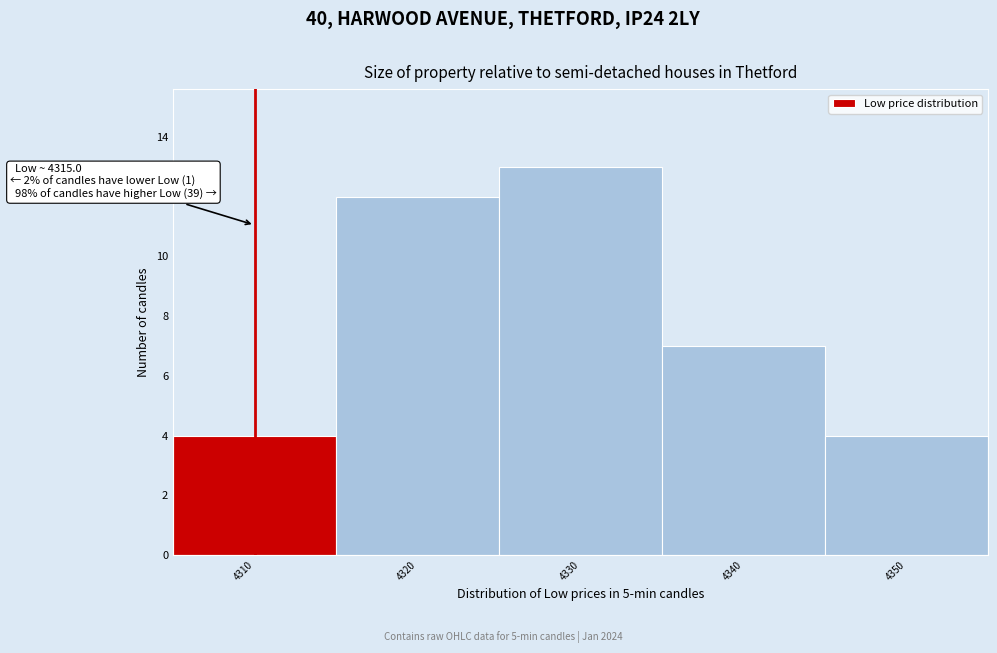

Reading left to right, list all the values displayed in this chart.

4310=4	4320=12	4330=13	4340=7	4350=4